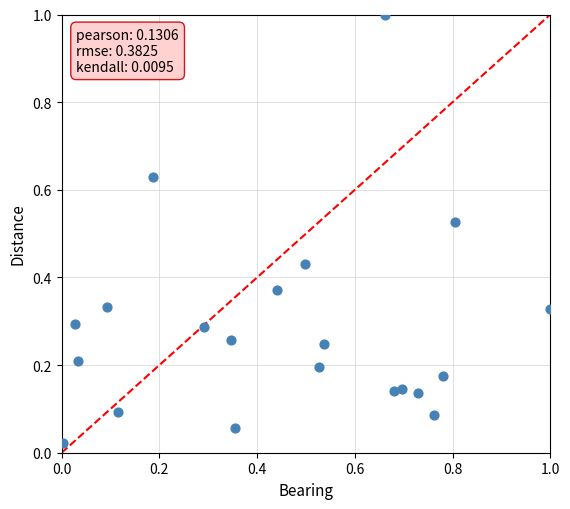

What is the range of Y values (max minus min)?

1.0